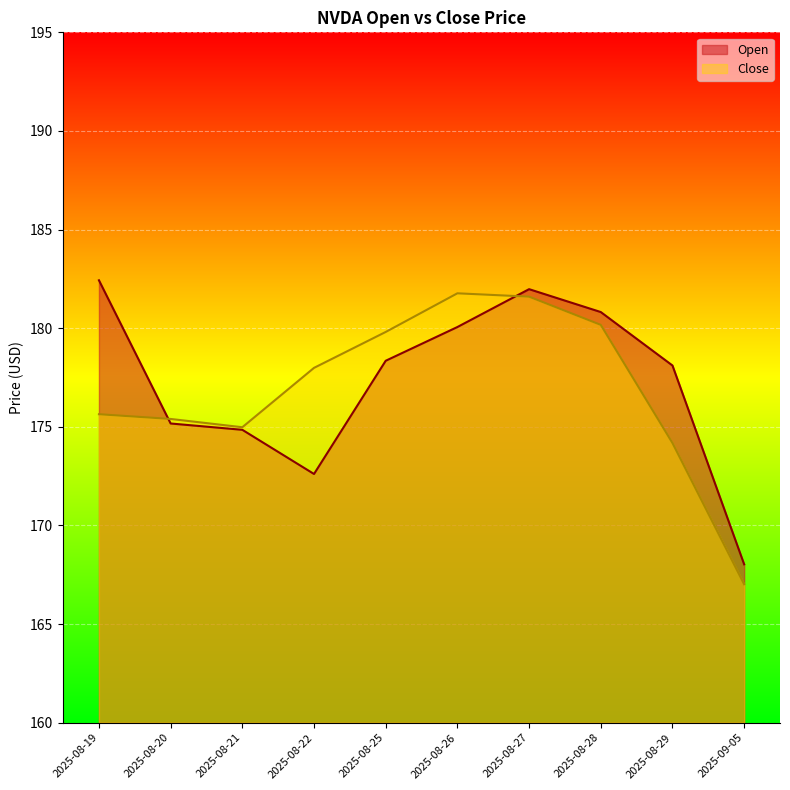

How many intersections are there between Close and Open?

2